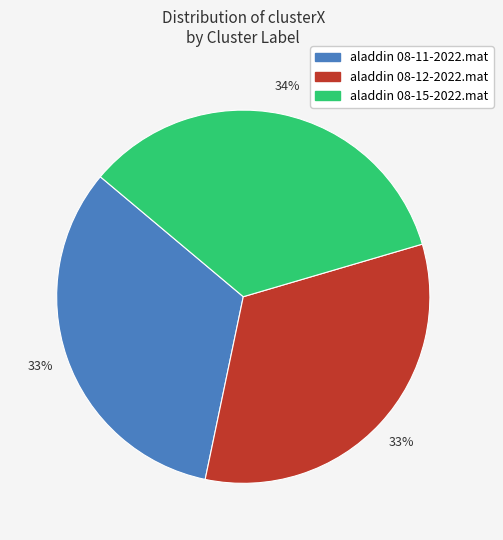

Is there any slice that represents more than half of the pie?

No